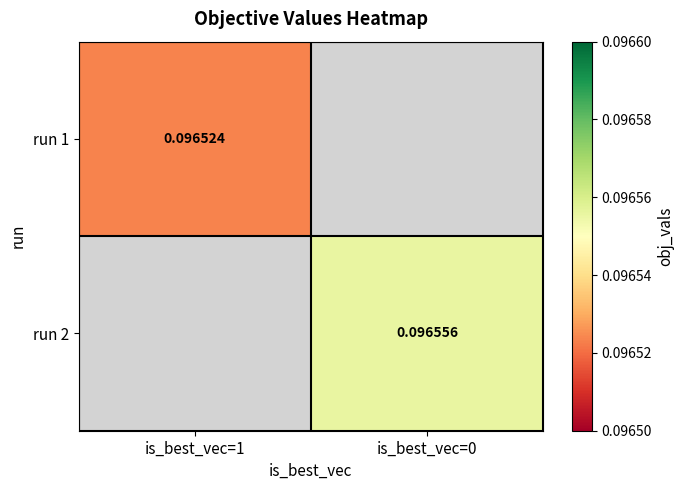

List the series in order of their overall mean, lowest first.

run 1, run 2